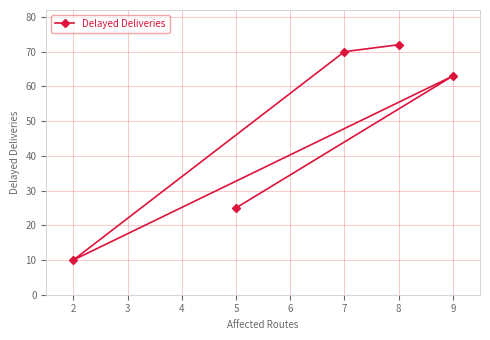

What is the average value?

48